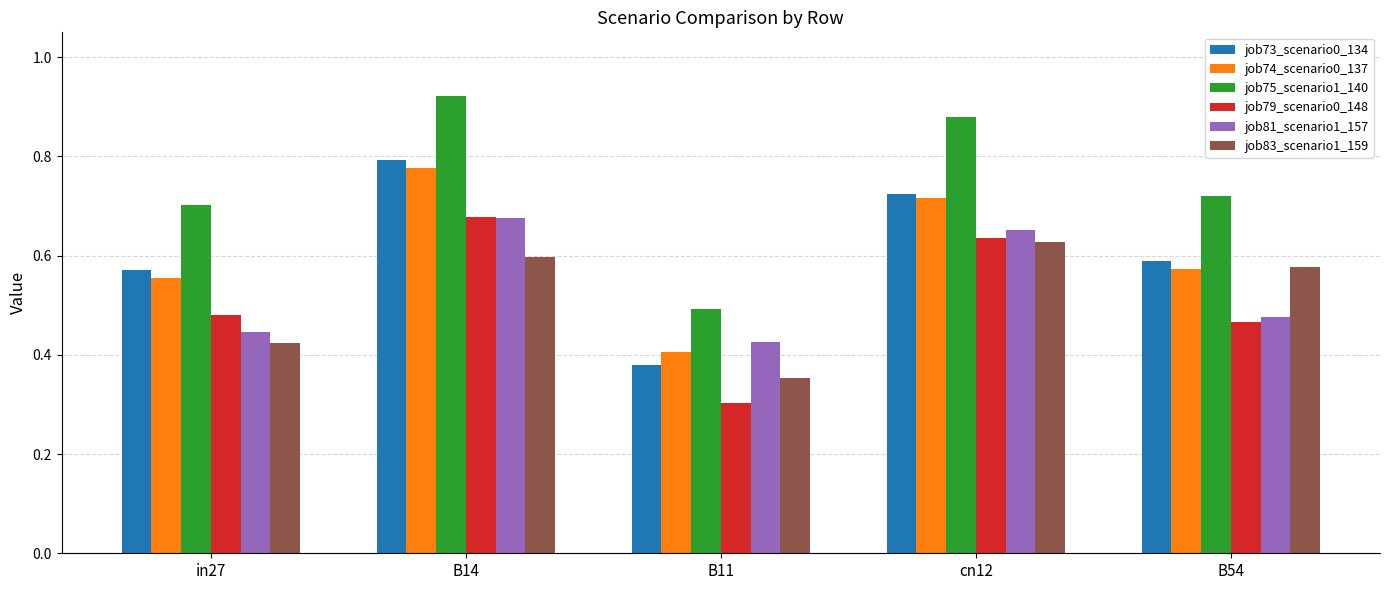

At how many categories does at least one series exceed 0?

5